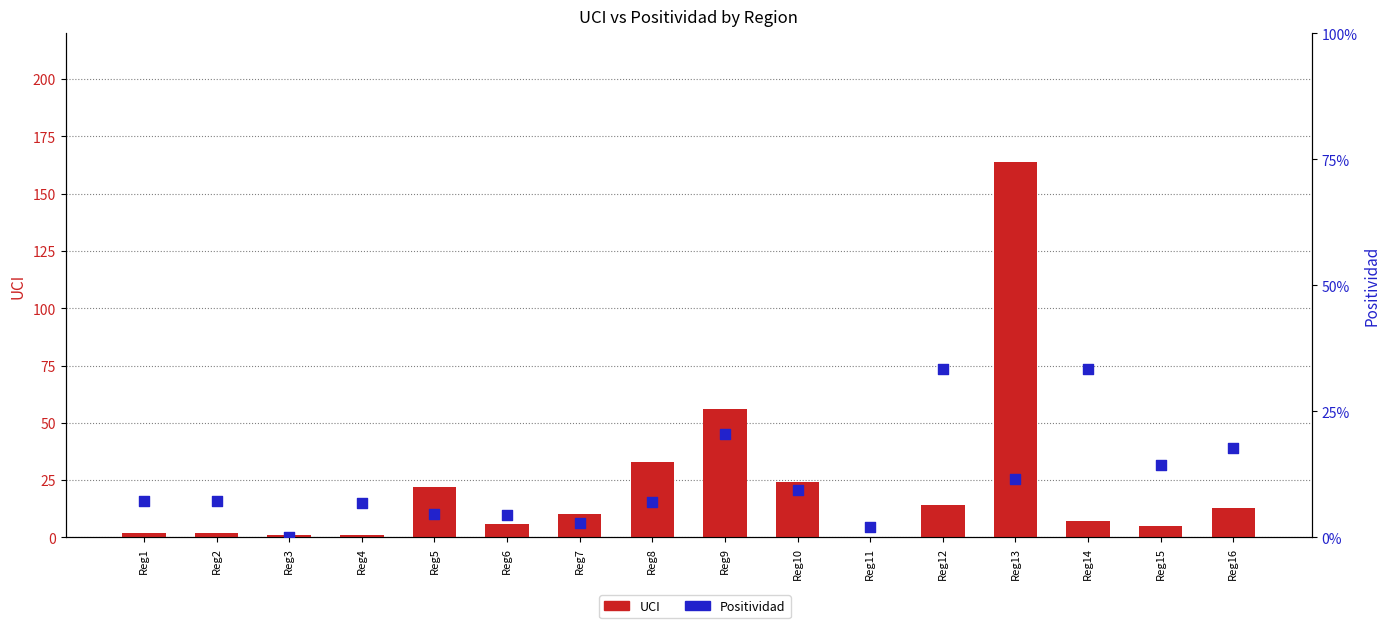

Which series has the largest total across all categories?

UCI